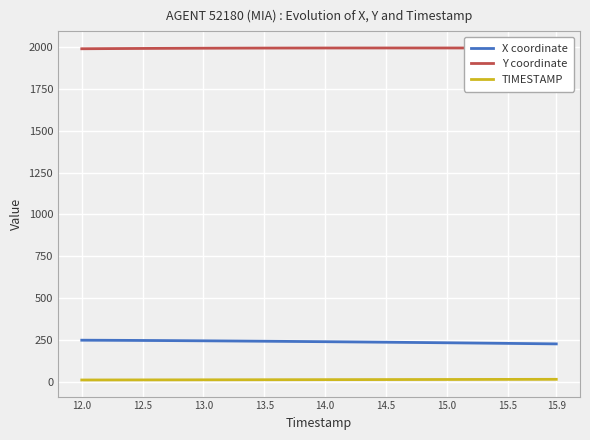

True or false: X coordinate and TIMESTAMP intersect in this chart.

False